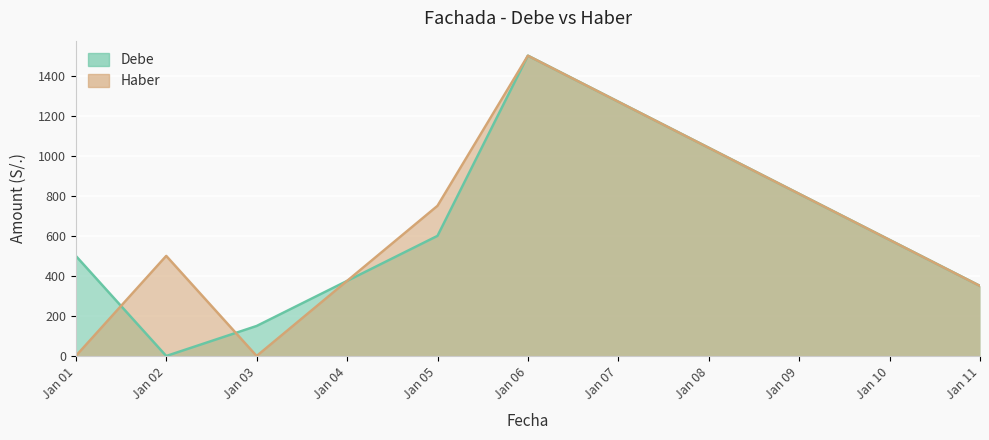

Reading right to left, what are all the values shown in this chart?

Debe: 350	1500	600	150	0	500
Haber: 350	1500	750	0	500	0